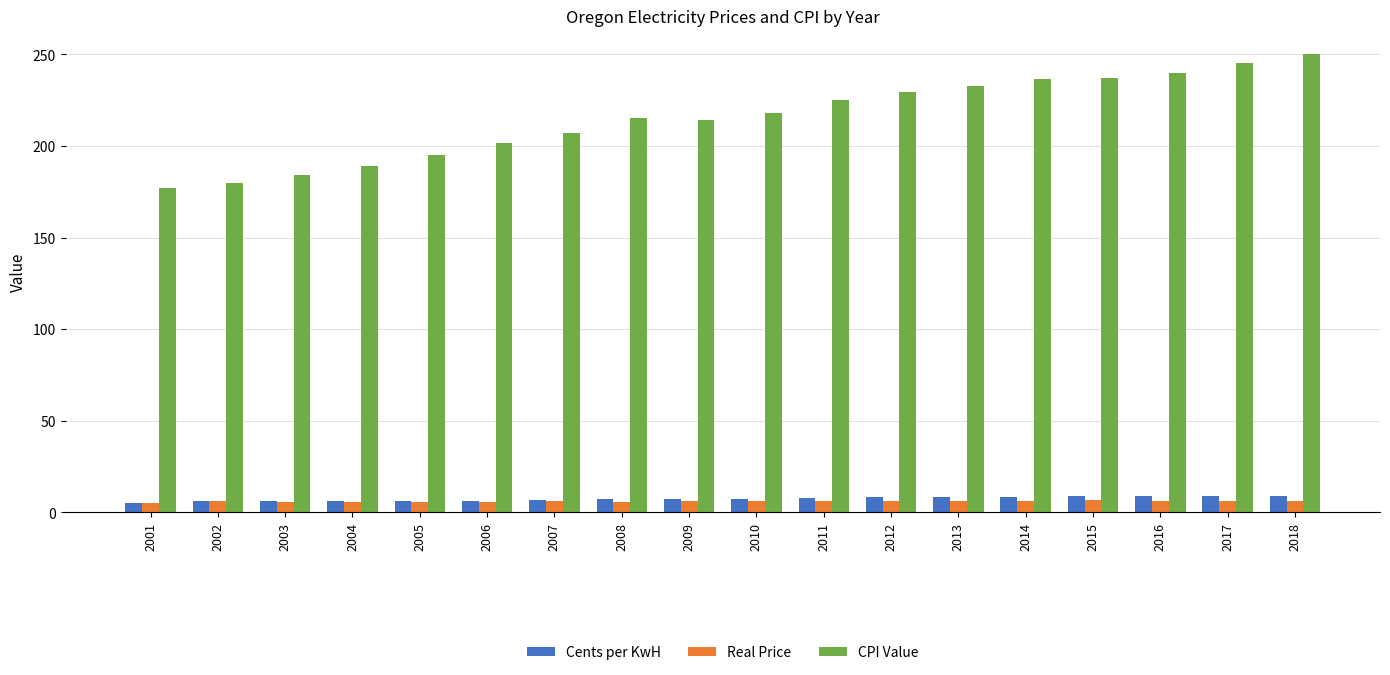

Which category has the highest value across all series?

2018